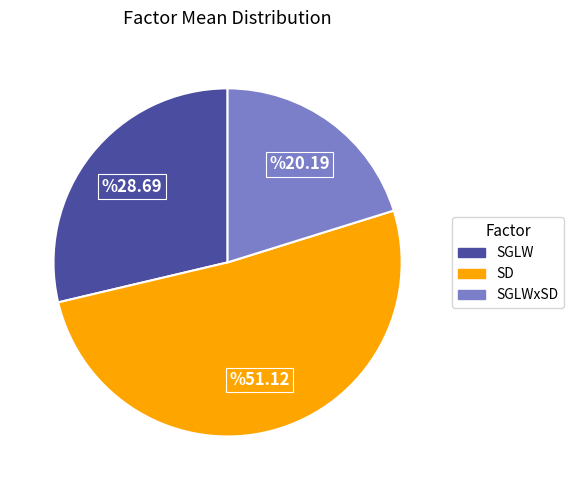

Is there any slice that represents more than half of the pie?

Yes